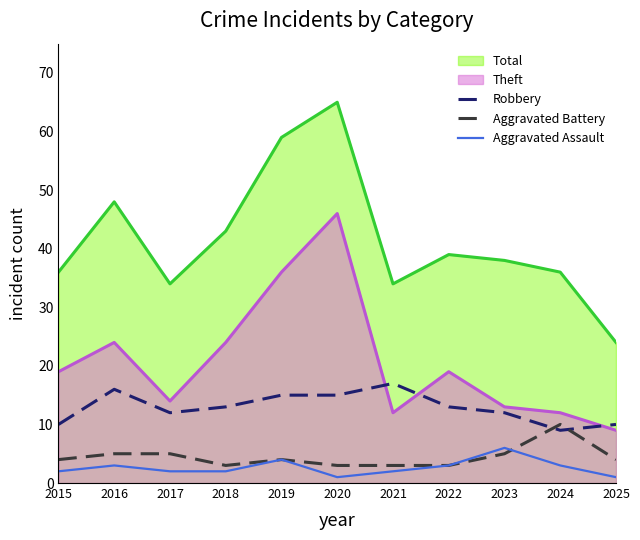

What is the average value of the Robbery series?

13